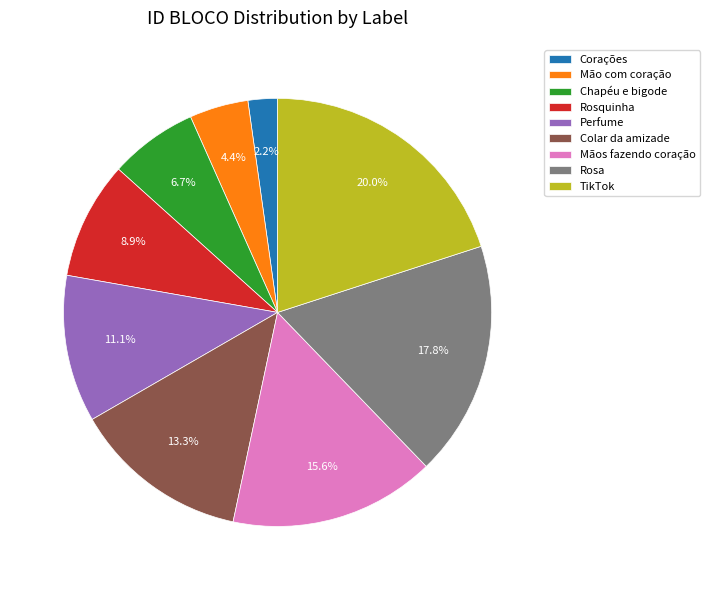

Does any single category account for the majority?

No